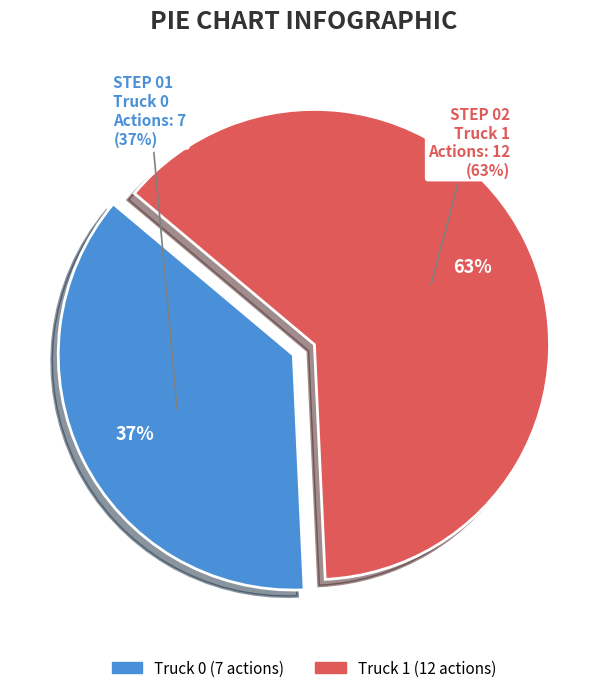

Count the number of slices in the pie.

2